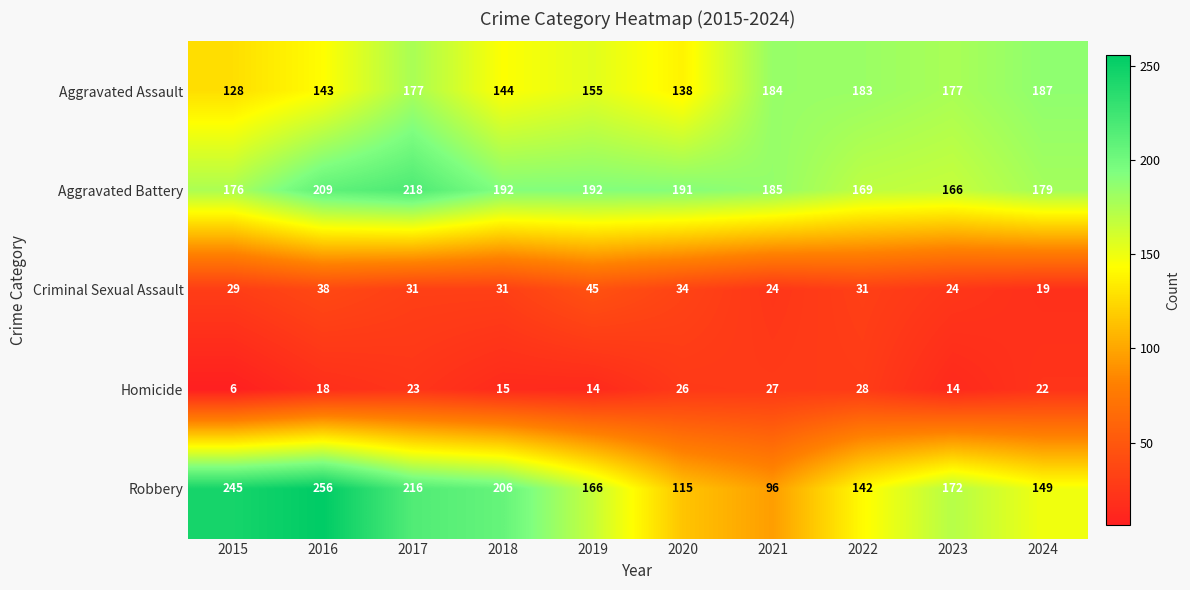

What is the sum of the Aggravated Assault values at 2021 and 2024?

371